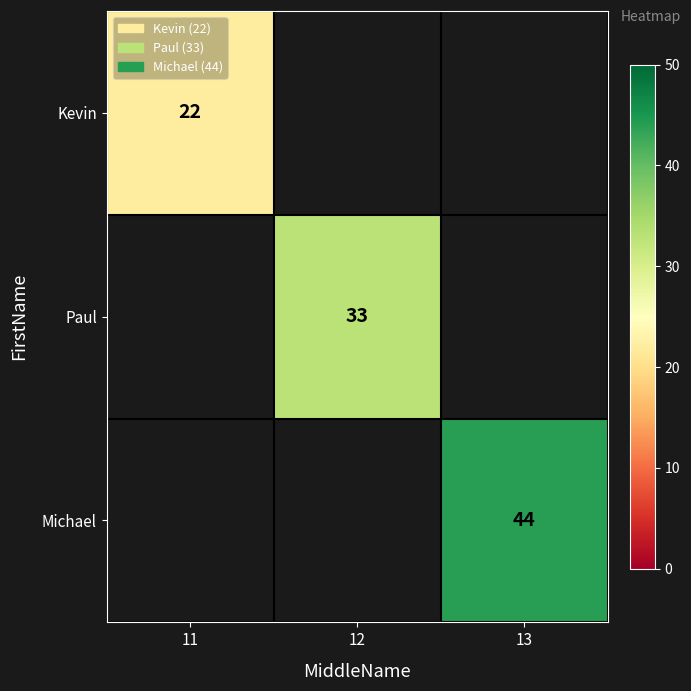

Is it true that Paul equals 18 at 12?

False